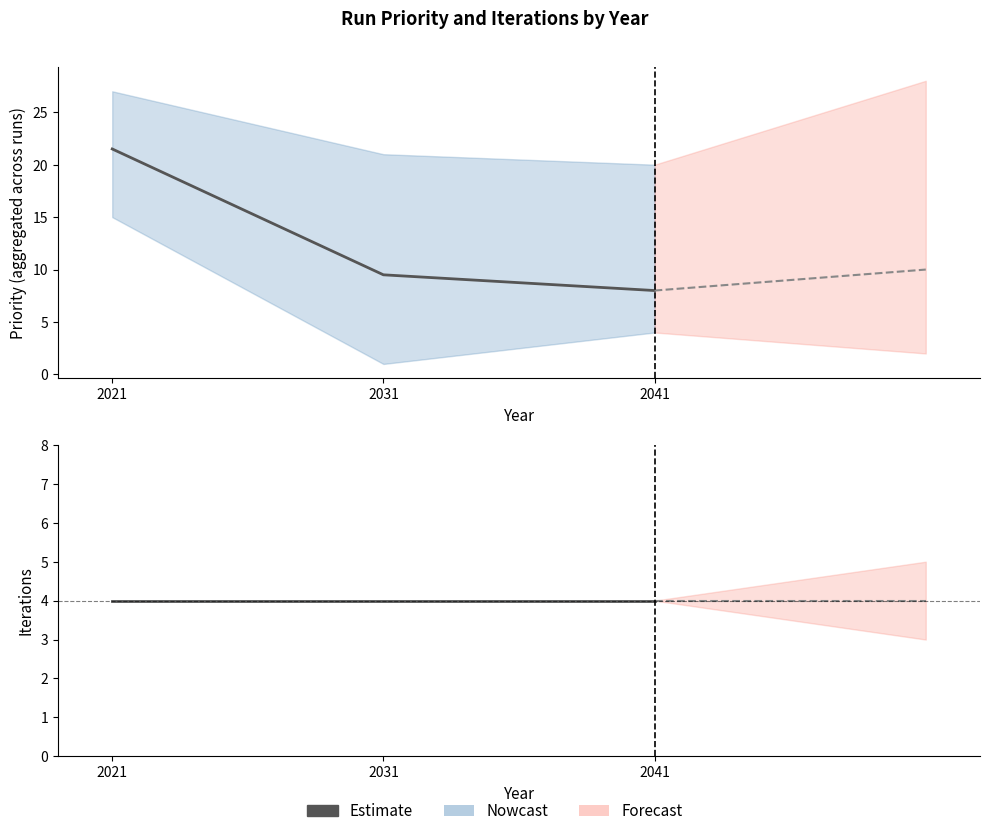

The Priority_lower series shows 1.0 at 2031. True or false?

True